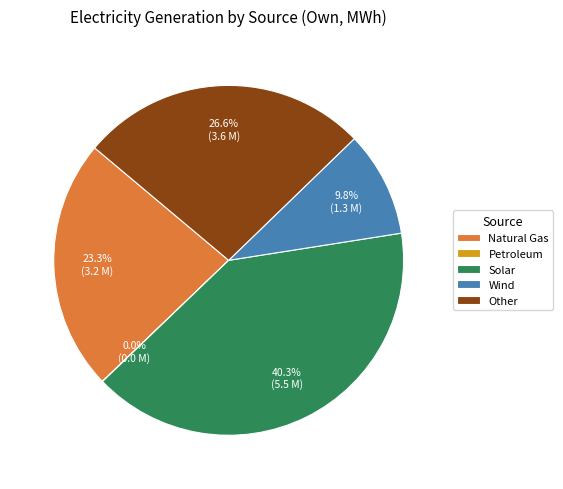

To the nearest percent, what is the average slice percentage?

20%